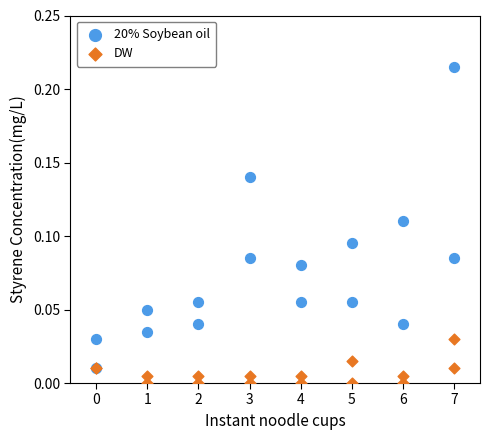

What are all the series names shown in the legend?

20% Soybean oil, DW